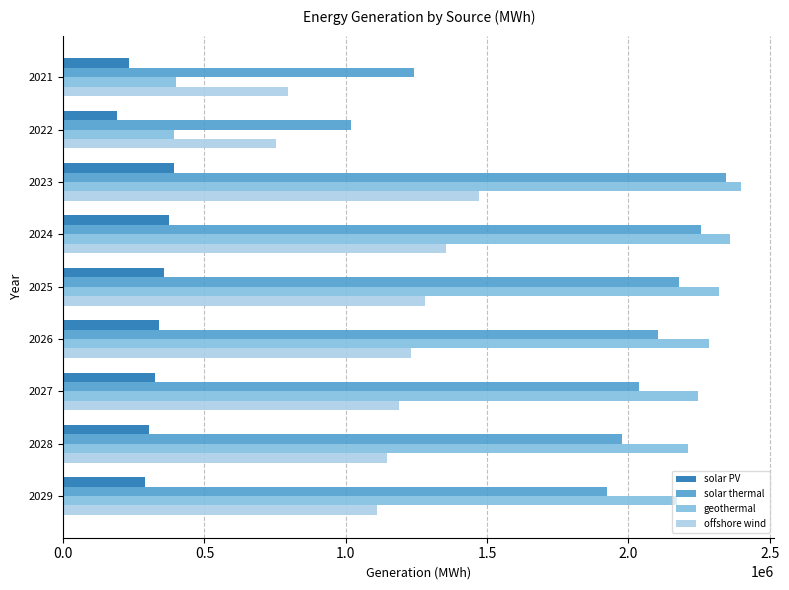

Which series has the largest range (max minus min)?

geothermal